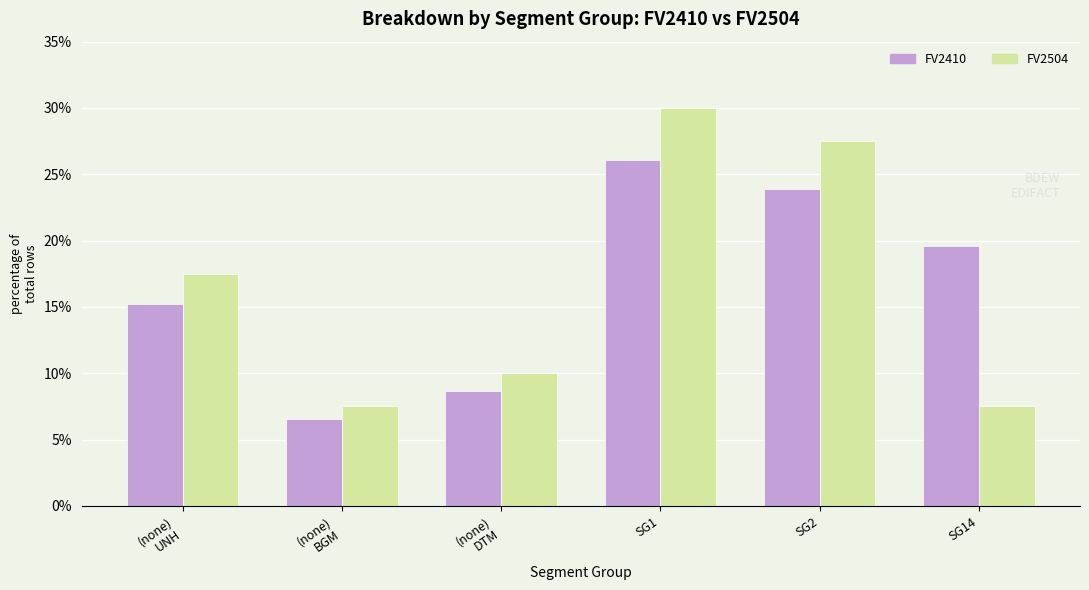

The FV2410 series shows 23.9 at SG2. True or false?

True